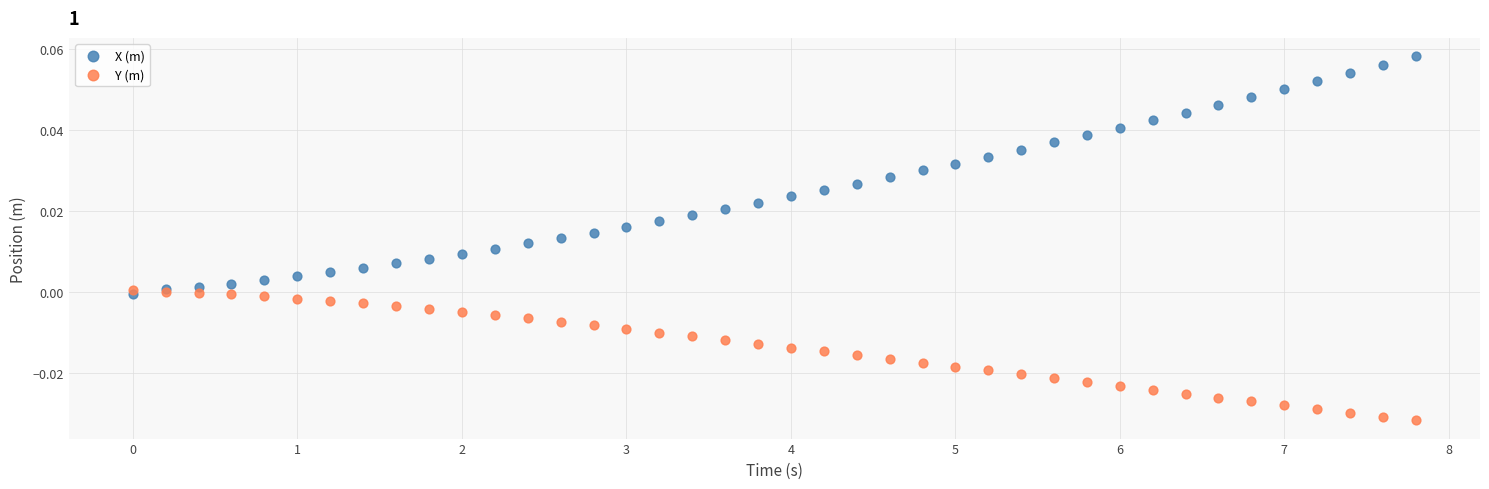

Which series contains the highest Y value?

X (m)